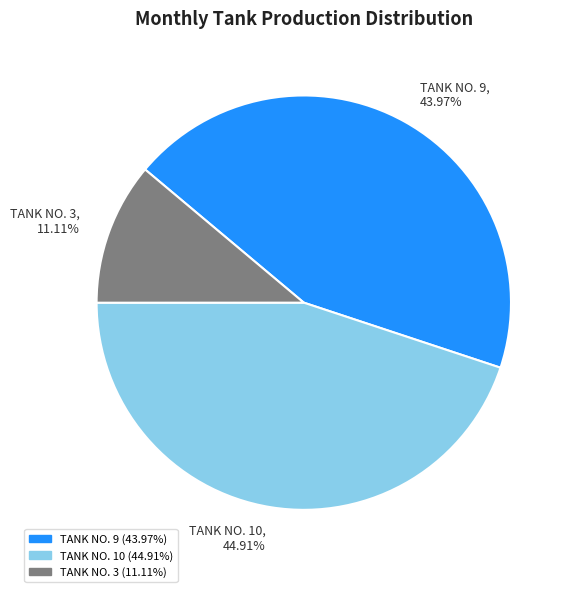

Does any single category account for the majority?

No